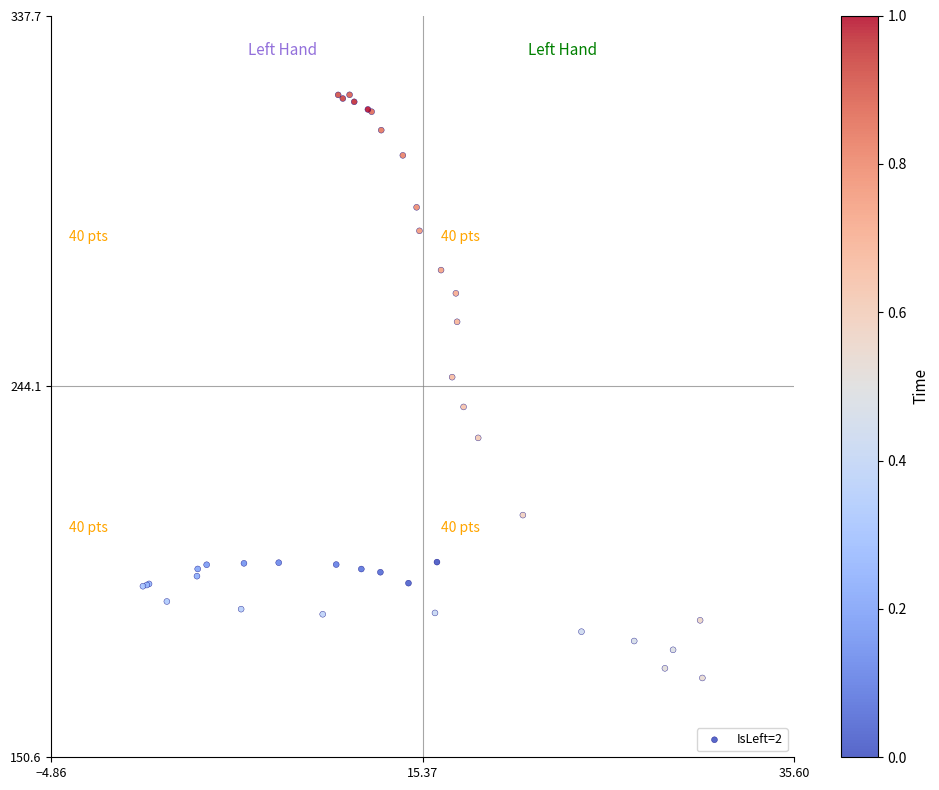

What Y value in the scatter plot is closest to 244?

246.5